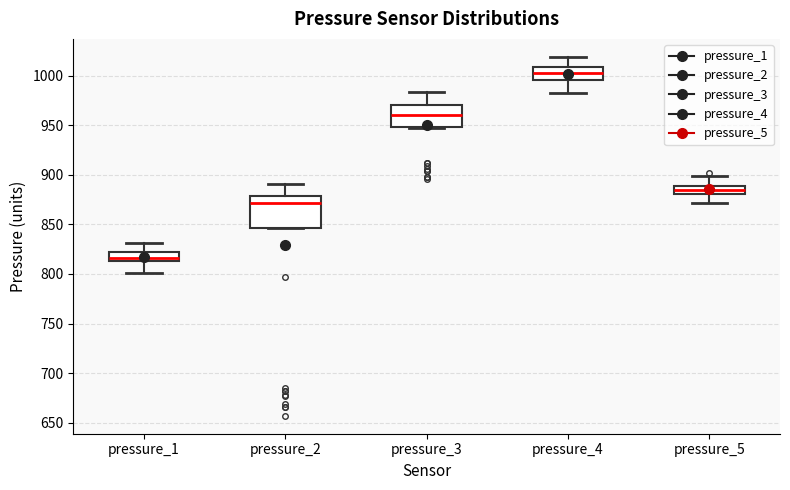

Reading left to right, read every box against the y-axis: the position of its median line, the range the box covers, and the ends of its whiskers. The values are not printed on the chart, so give them approximately, as read against the axis.

pressure_1: median 815 (inside the box), box 815 to 820, whiskers 800 to 830
pressure_2: median 870, box 845 to 880, whiskers 845 to 890
pressure_3: median 960, box 950 to 970, whiskers 945 to 985
pressure_4: median 1005, box 995 to 1010, whiskers 985 to 1020
pressure_5: median 885, box 880 to 890, whiskers 870 to 900